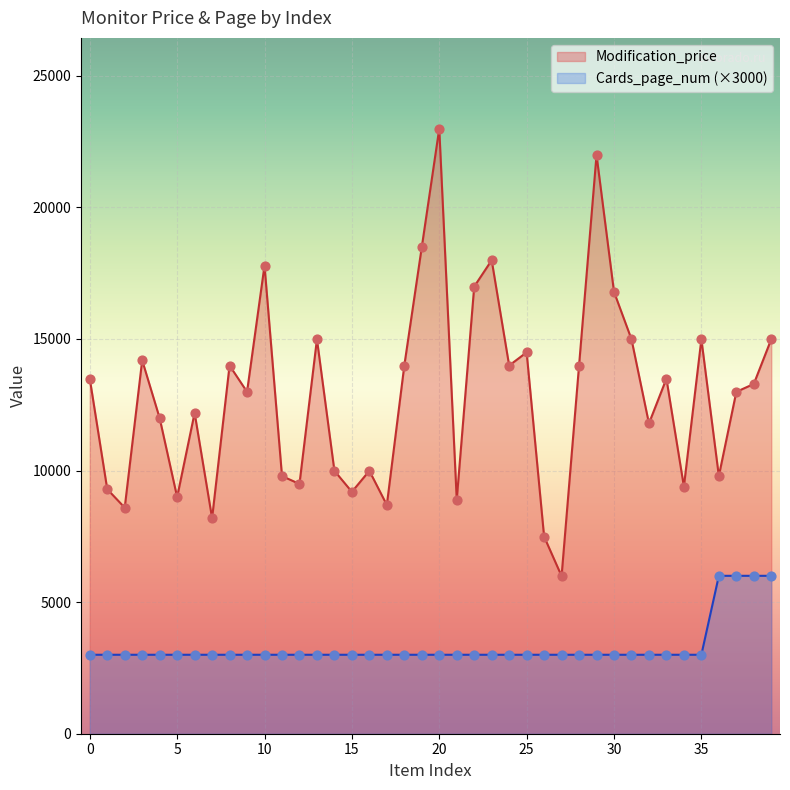

At how many categories does at least one series exceed 12595?

22